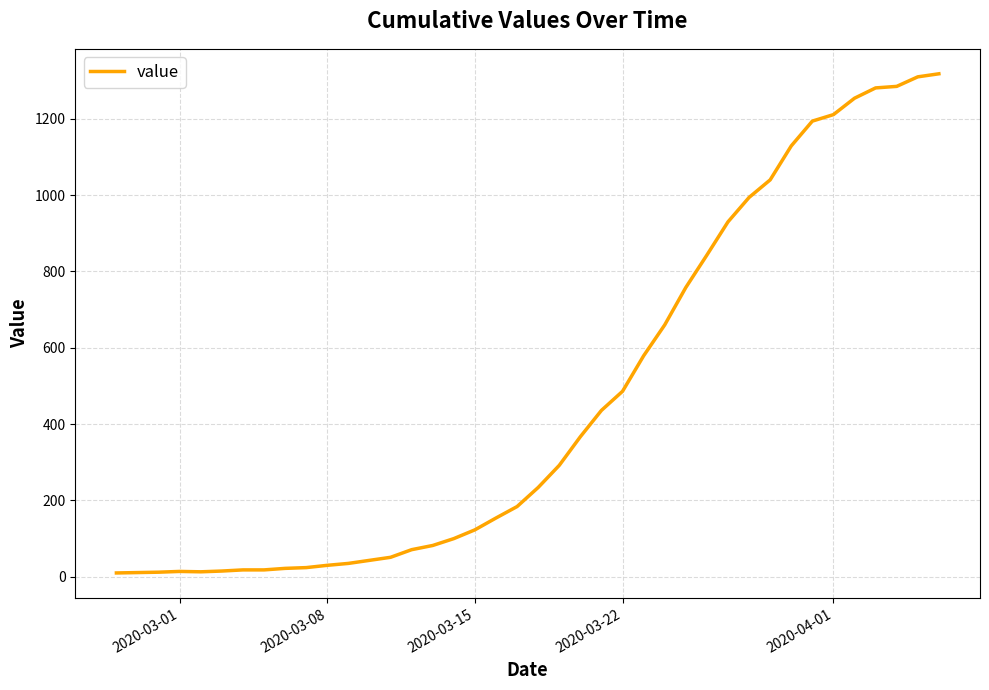

What is the maximum value shown in the chart?

1318